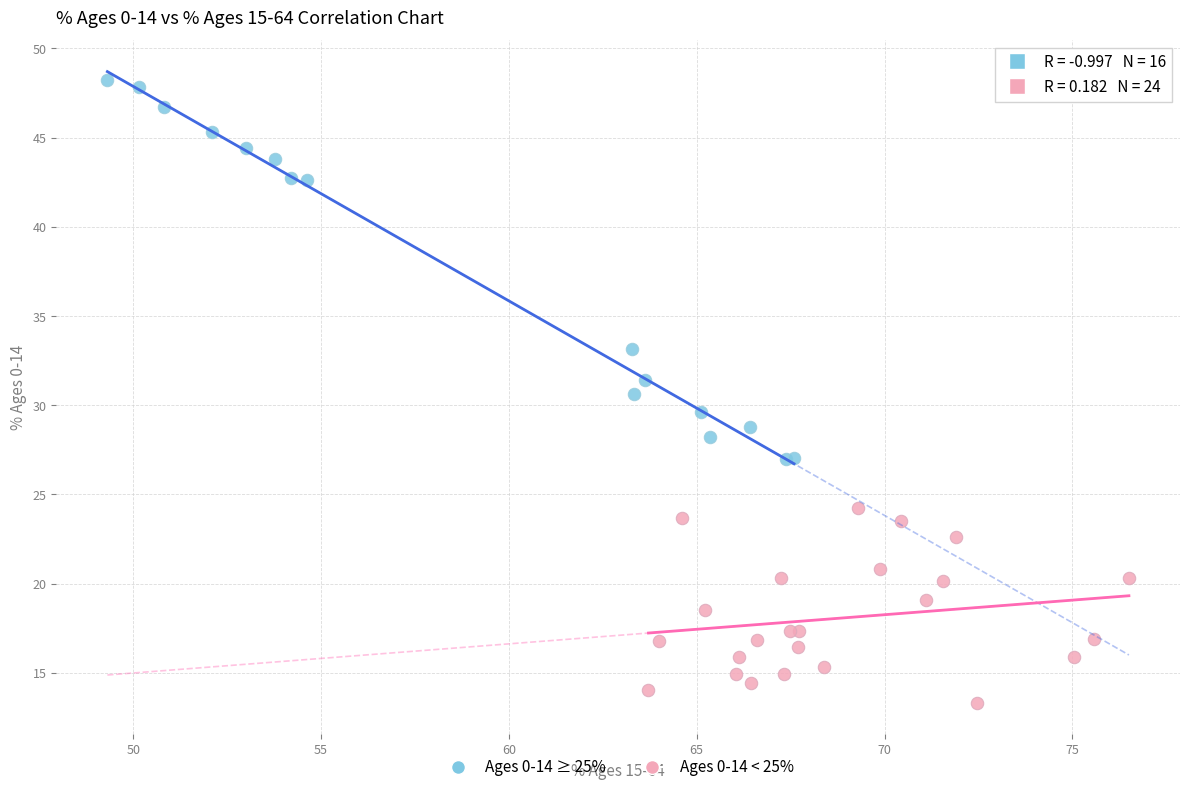

Which series has the widest spread of Y values?

Ages 0-14 ≥ 25%